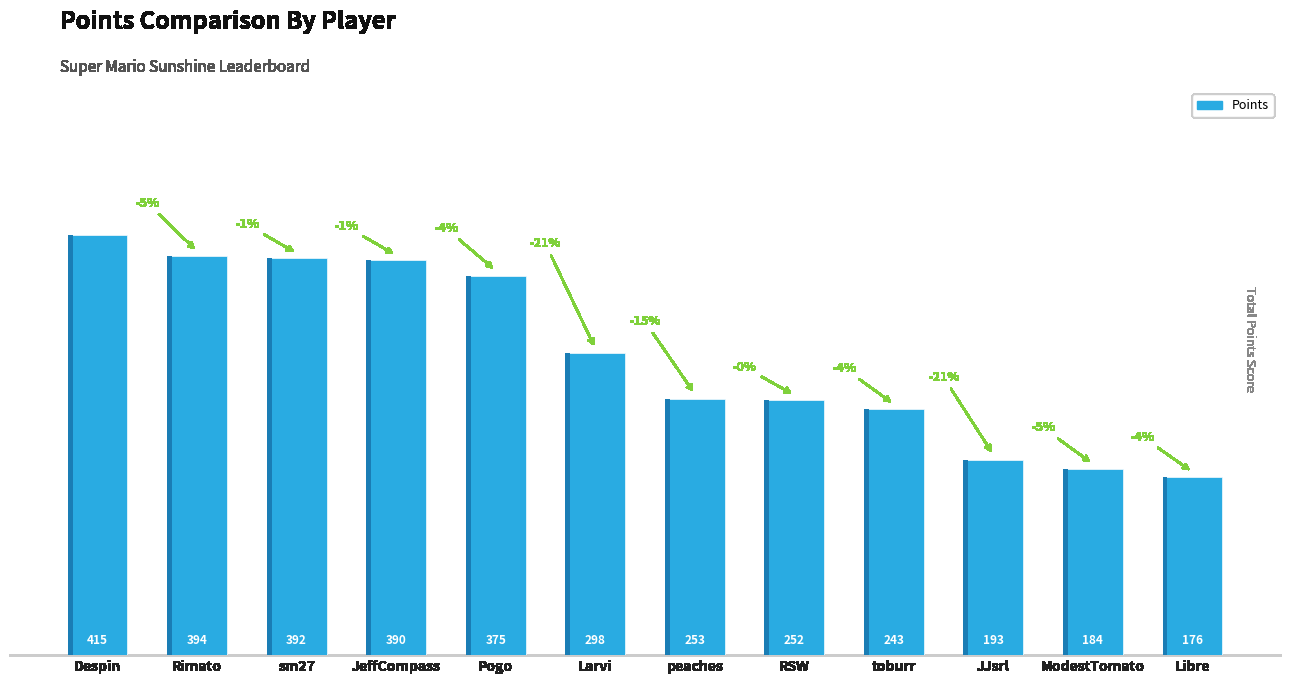

What is the ratio of the value at toburr to the value at Rimato?

0.6